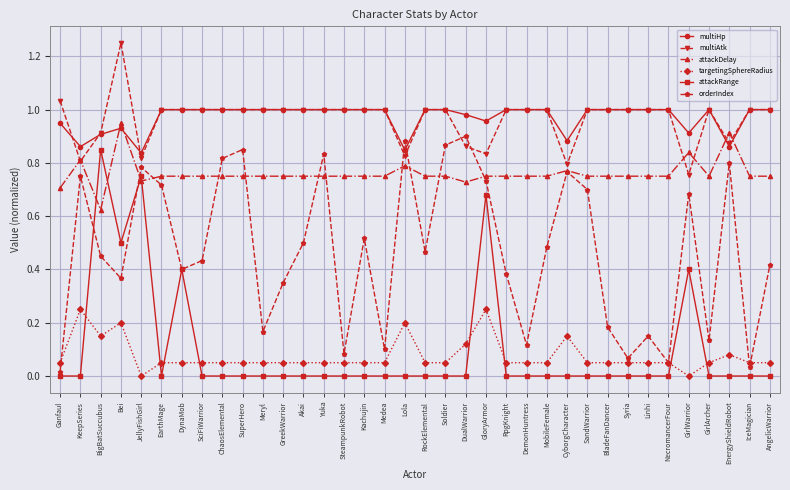

Is the value of attackDelay at Soldier greater than the value of multiAtk at JellyFishGirl?

No